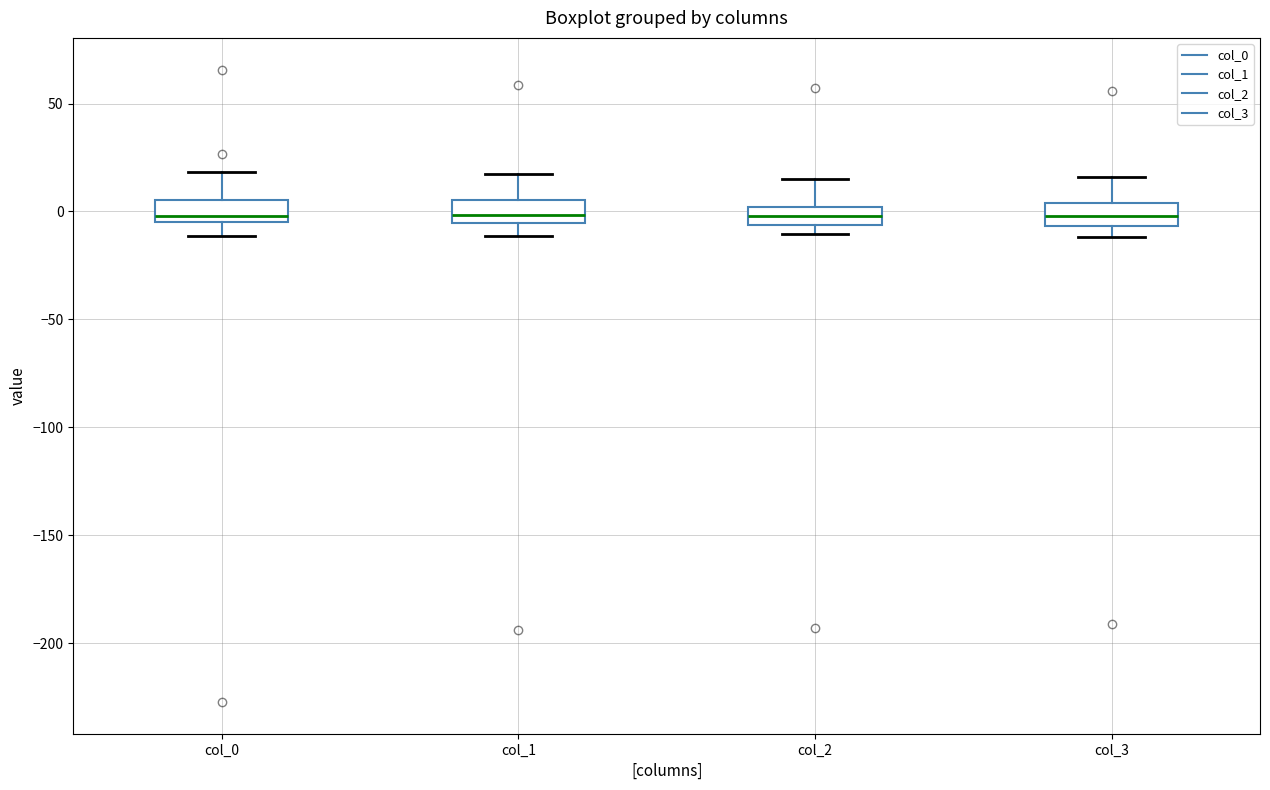

Where is the upper edge of the box for col_3 on the y-axis? The values are not printed on the chart, so give them approximately, as read against the axis.

5